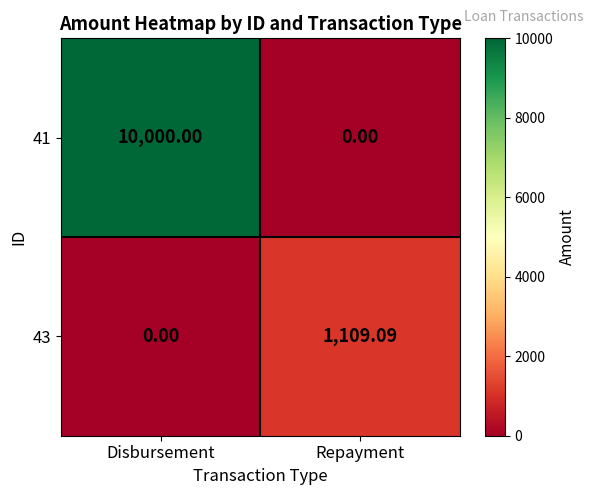

At which label does 41 reach its minimum?

Repayment